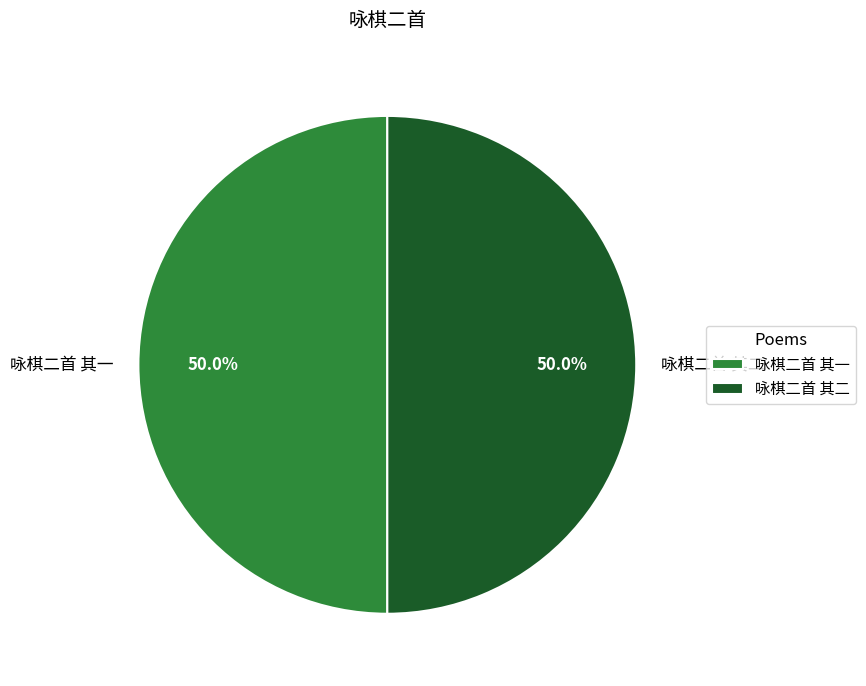

What percentage is NOT represented by 咏棋二首 其一?

50.0%